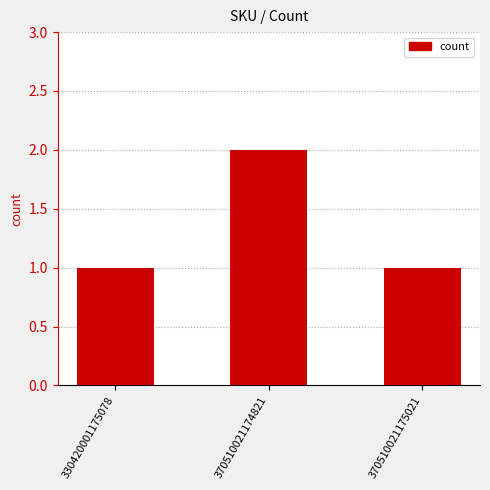

Which label corresponds to the largest value in the chart?

370510021174821